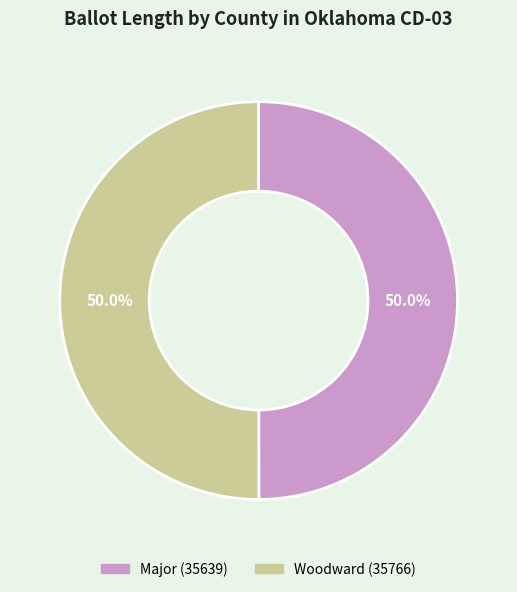

Approximately how many times larger is the value at Major (35639) compared to Woodward (35766)?

1.0